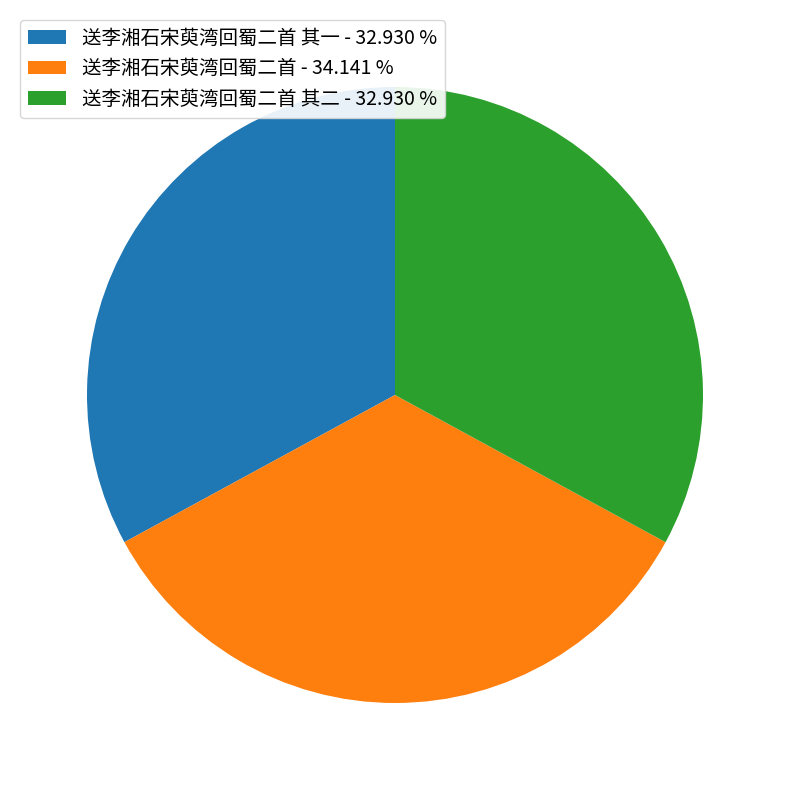

Count the number of slices in the pie.

3